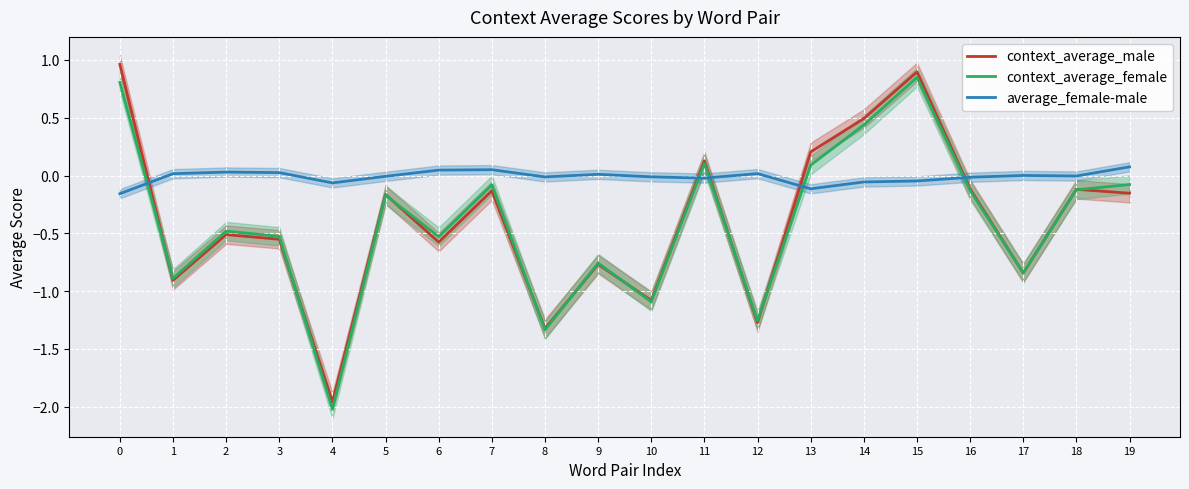

At how many categories does at least one series exceed 0?

14